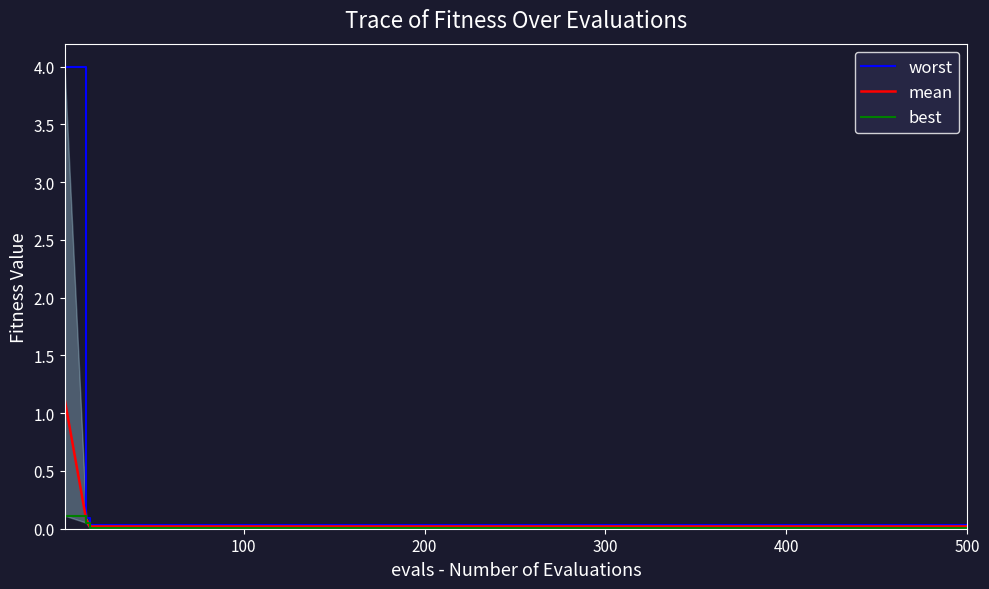

True or false: mean has a value of 0.0 at 200.

True